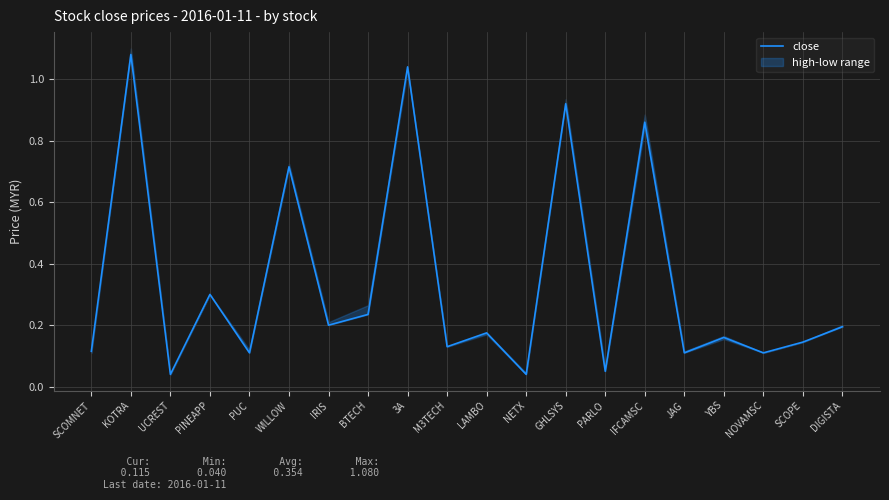

True or false: the data shows 0.1 at JAG.

True